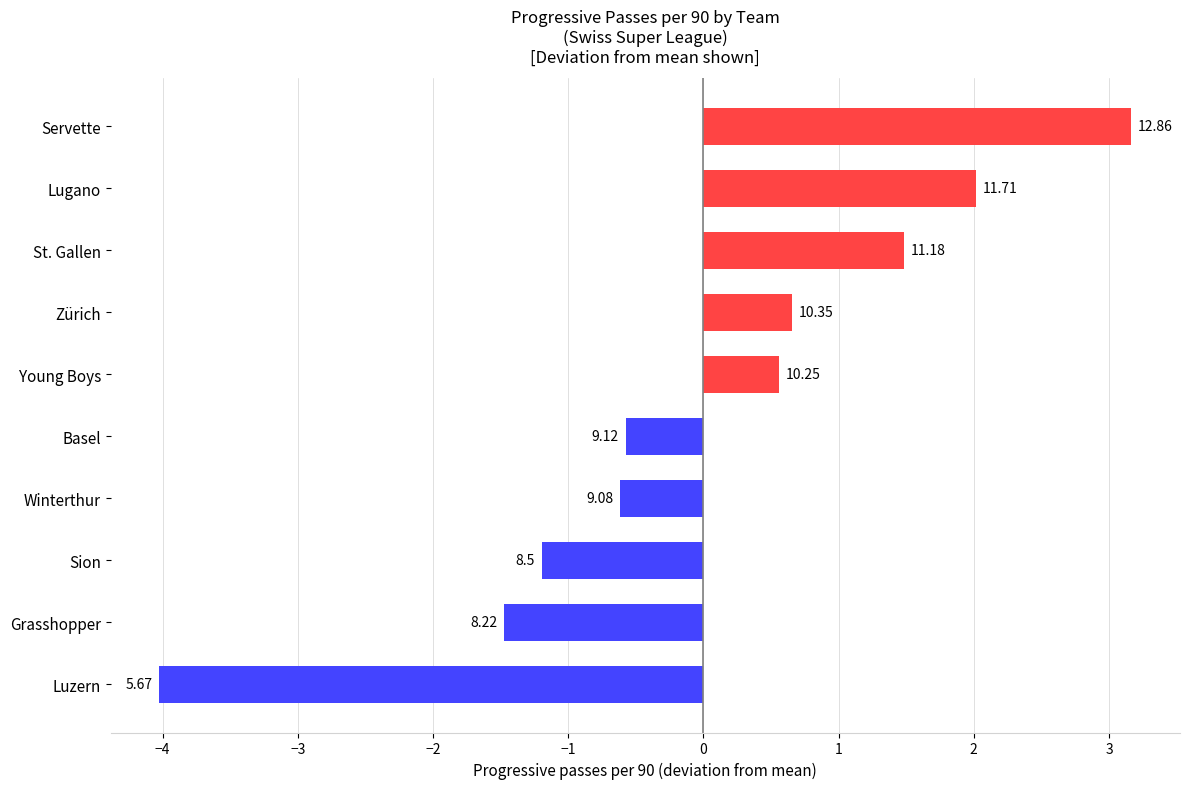

Does the chart contain any negative values?

Yes